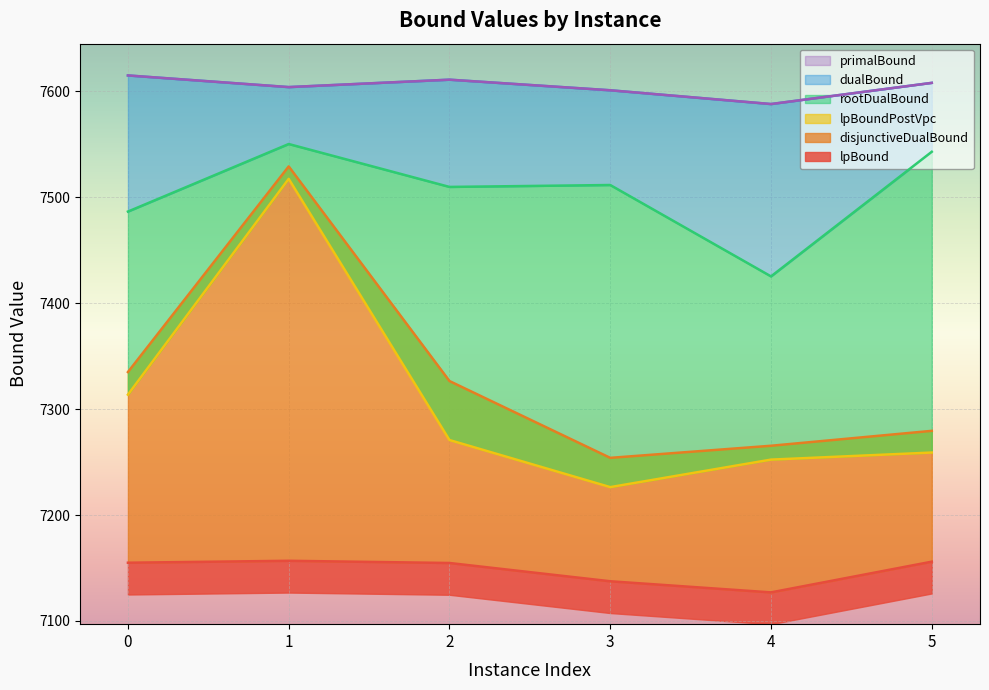

At which category does dualBound reach its first local valley?

1